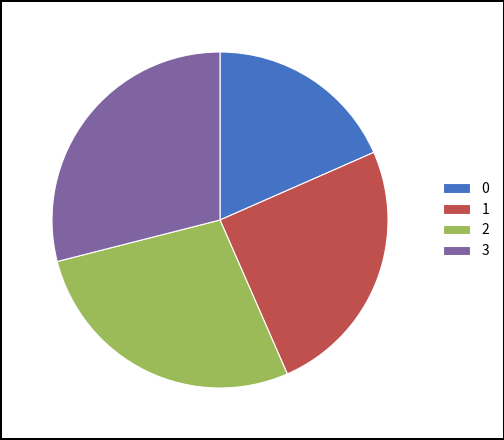

Do 2 and 0 together represent more than half of the pie?

No